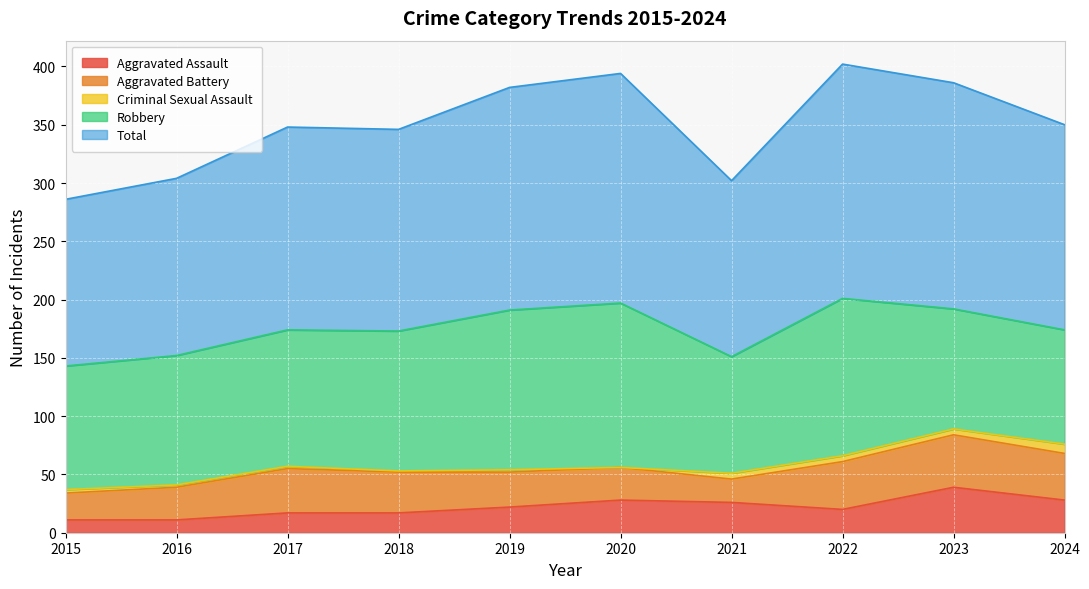

Reading right to left, list all the values displayed in this chart.

Aggravated Assault: 28	39	20	26	28	22	17	17	11	11
Aggravated Battery: 40	45	41	20	28	30	35	38	28	23
Criminal Sexual Assault: 8	5	5	5	0	2	1	2	2	3
Robbery: 98	103	135	100	141	137	120	117	111	106
Total: 176	194	201	151	197	191	173	174	152	143